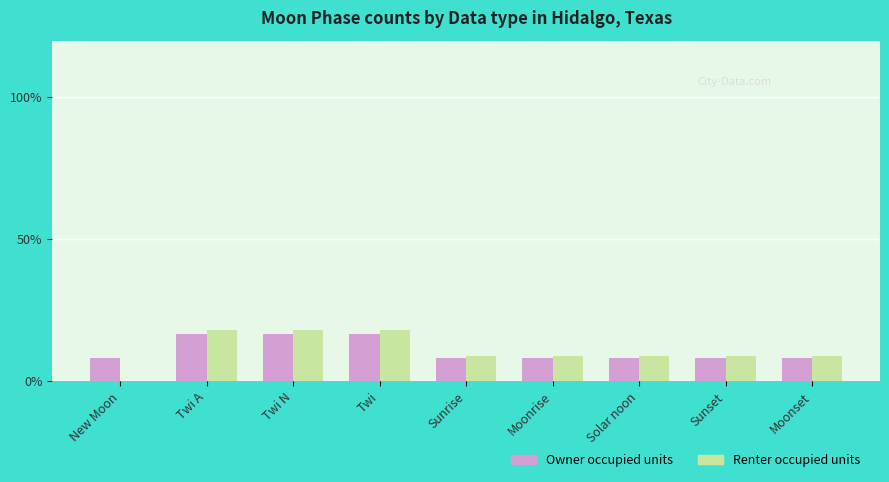

What is the sum of all Renter occupied units values?

100.0